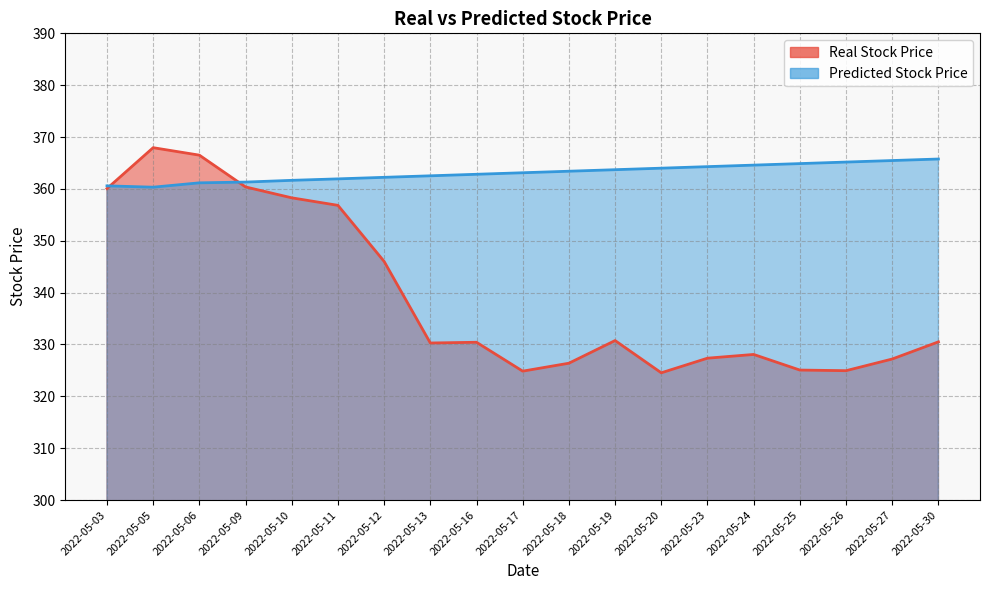

Reading right to left, transcribe all the data shown in this chart.

Real Stock Price: 330.5	327.2	324.9	325.1	328.1	327.4	324.5	330.8	326.4	324.9	330.4	330.3	346.0	356.8	358.3	360.4	366.5	367.9	360.1
Predicted Stock Price: 365.8	365.5	365.2	364.9	364.6	364.3	364.0	363.7	363.4	363.1	362.8	362.5	362.2	361.9	361.7	361.3	361.2	360.3	360.6